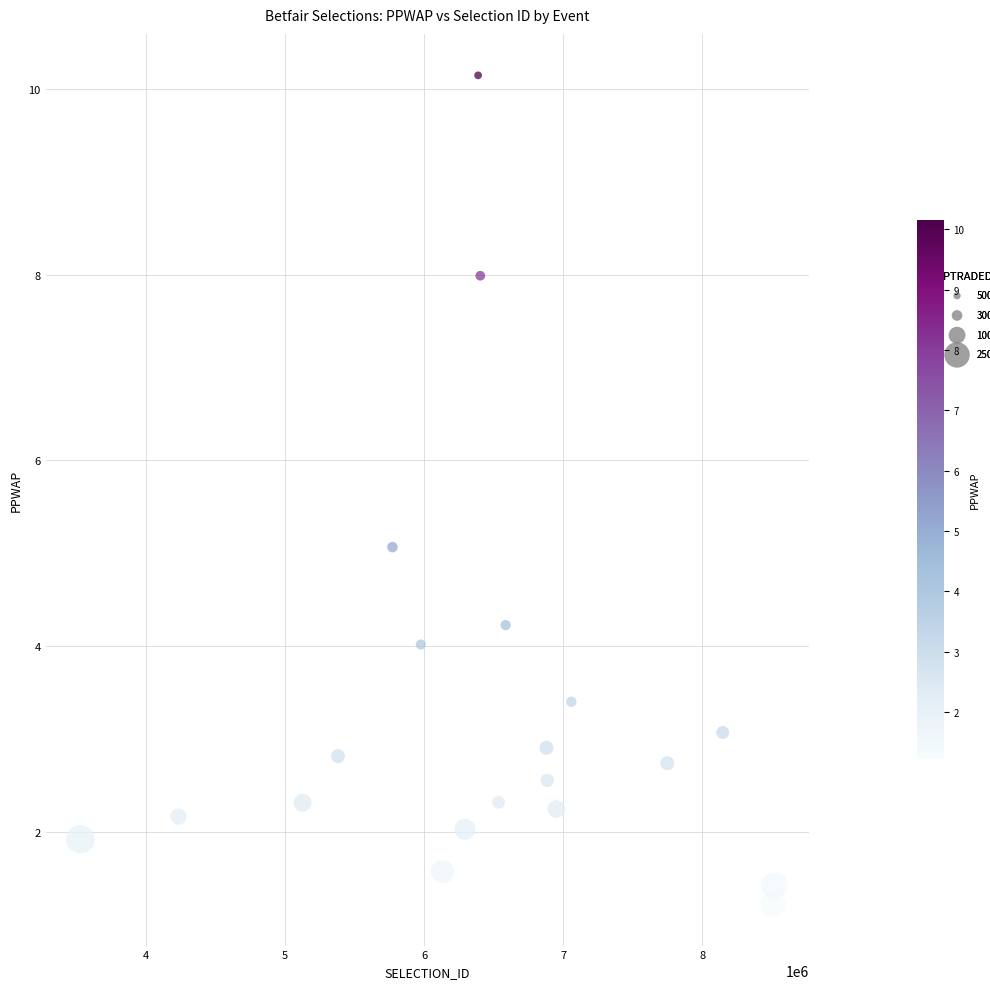

What is the range of X values (max minus min)?

4993544.0